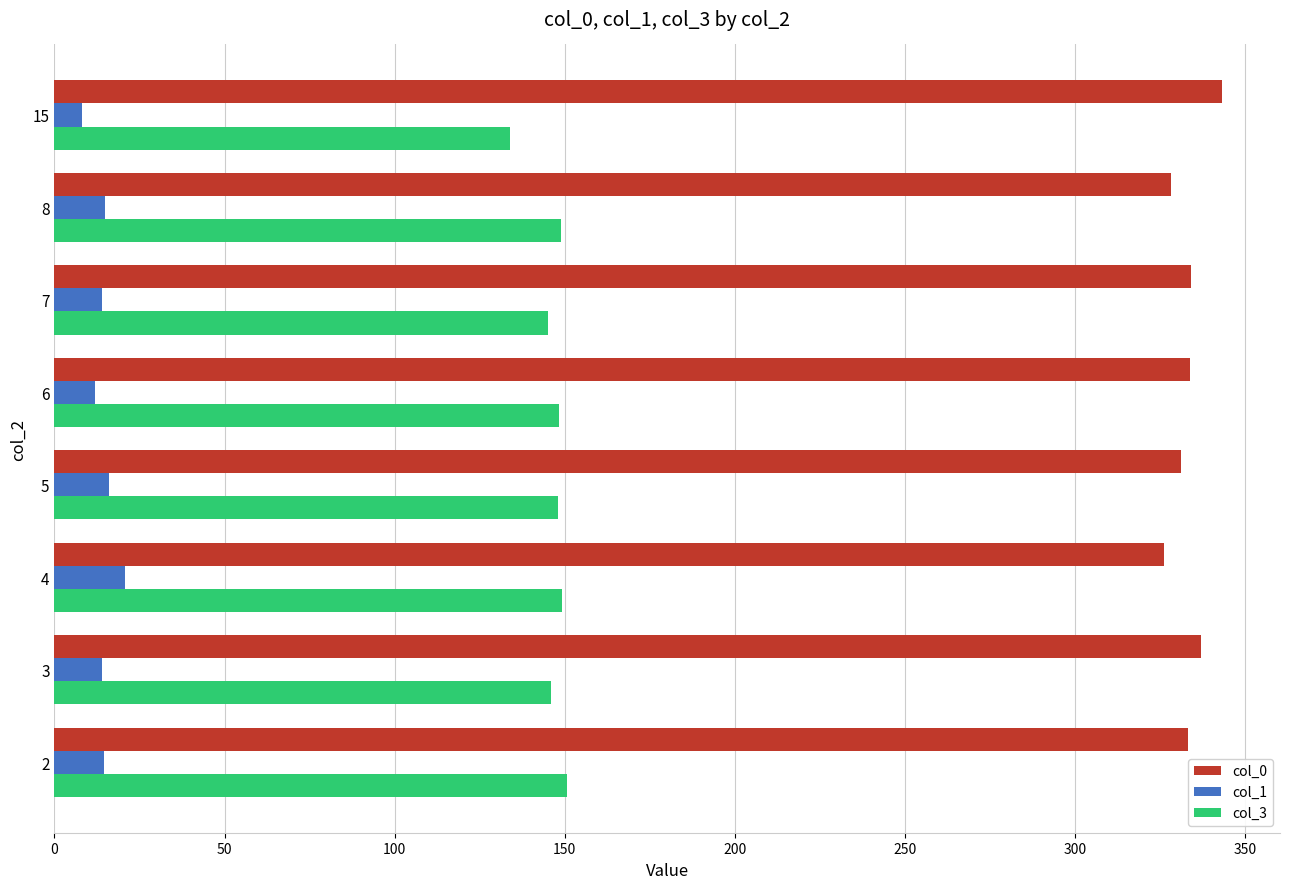

What is the spread (max minus min) of values at 6?

321.7